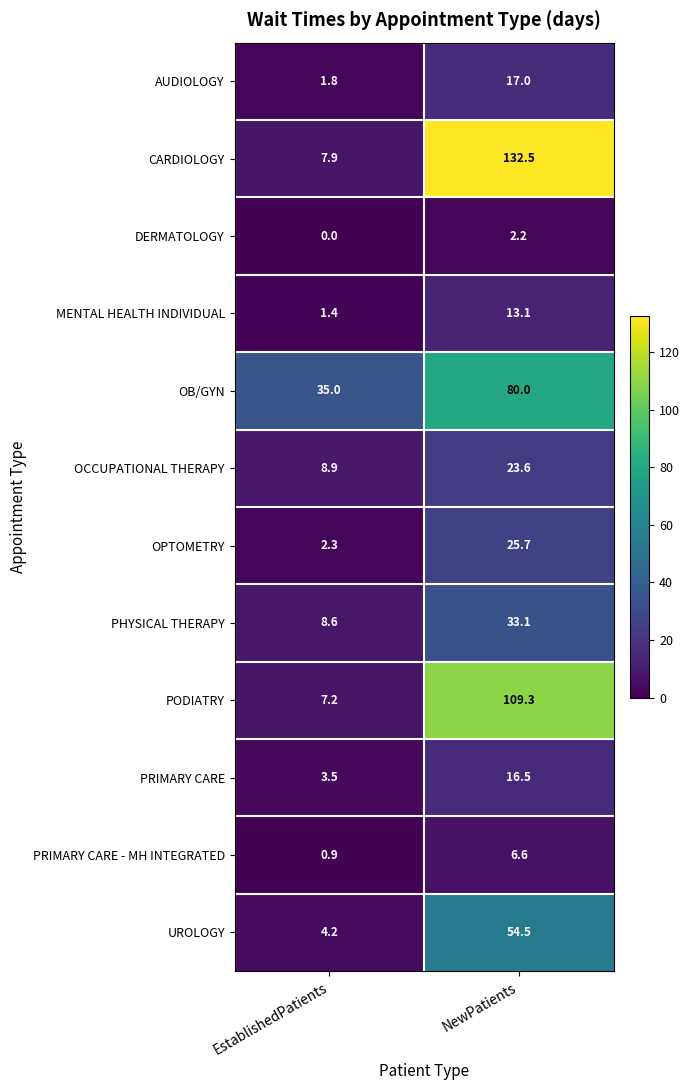

What is the sum of the AUDIOLOGY values at EstablishedPatients and NewPatients?

18.8